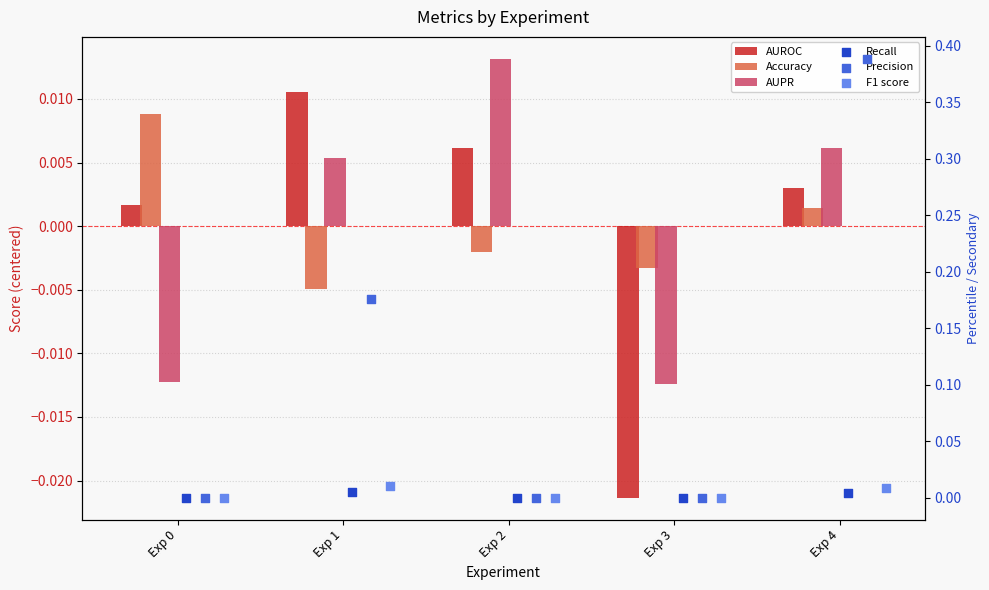

What are all the series names shown in the legend?

AUROC, Accuracy, AUPR, Recall, Precision, F1 score